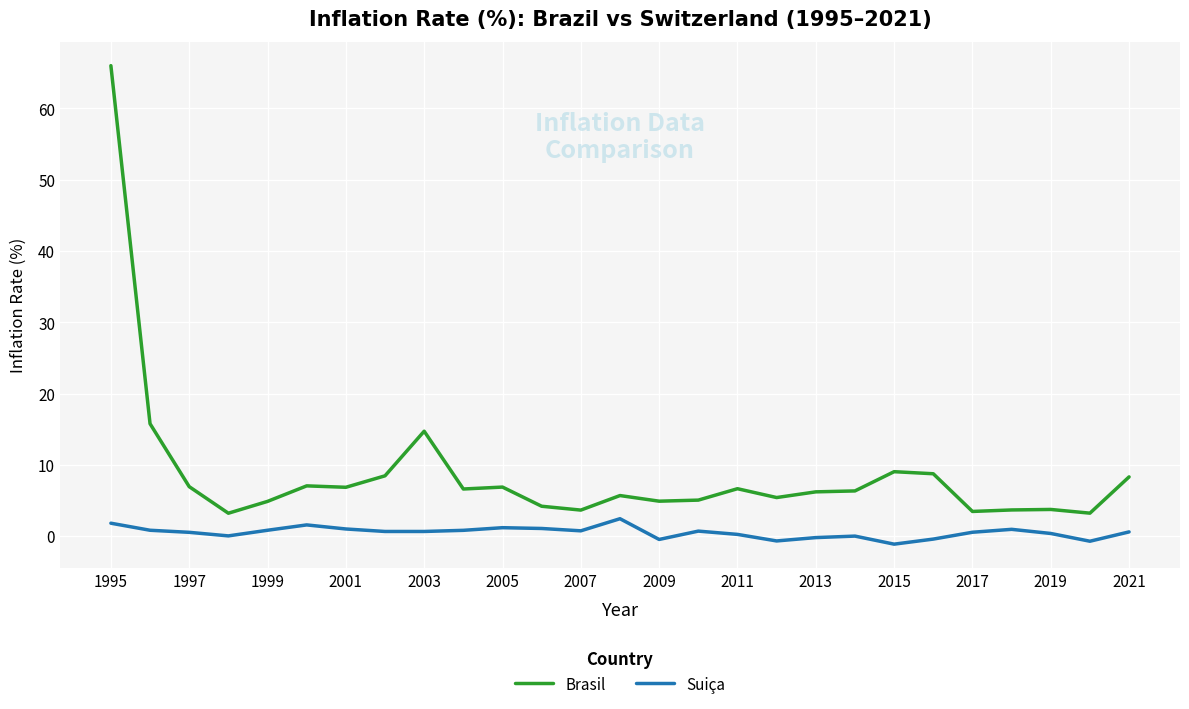

Rank the series by their average value, from lowest to highest.

Suiça, Brasil